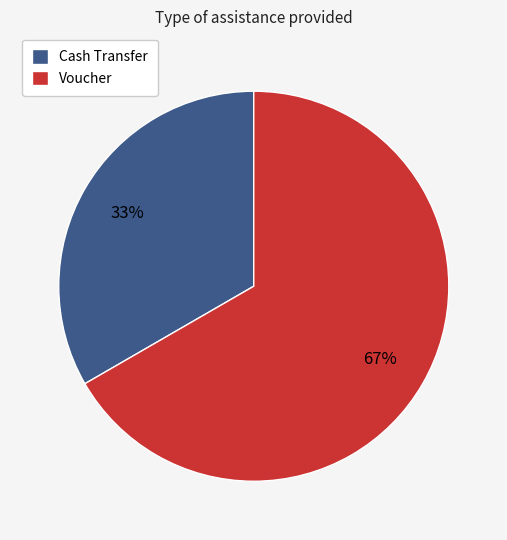

What percentage is the Voucher slice, to the nearest percent?

67%